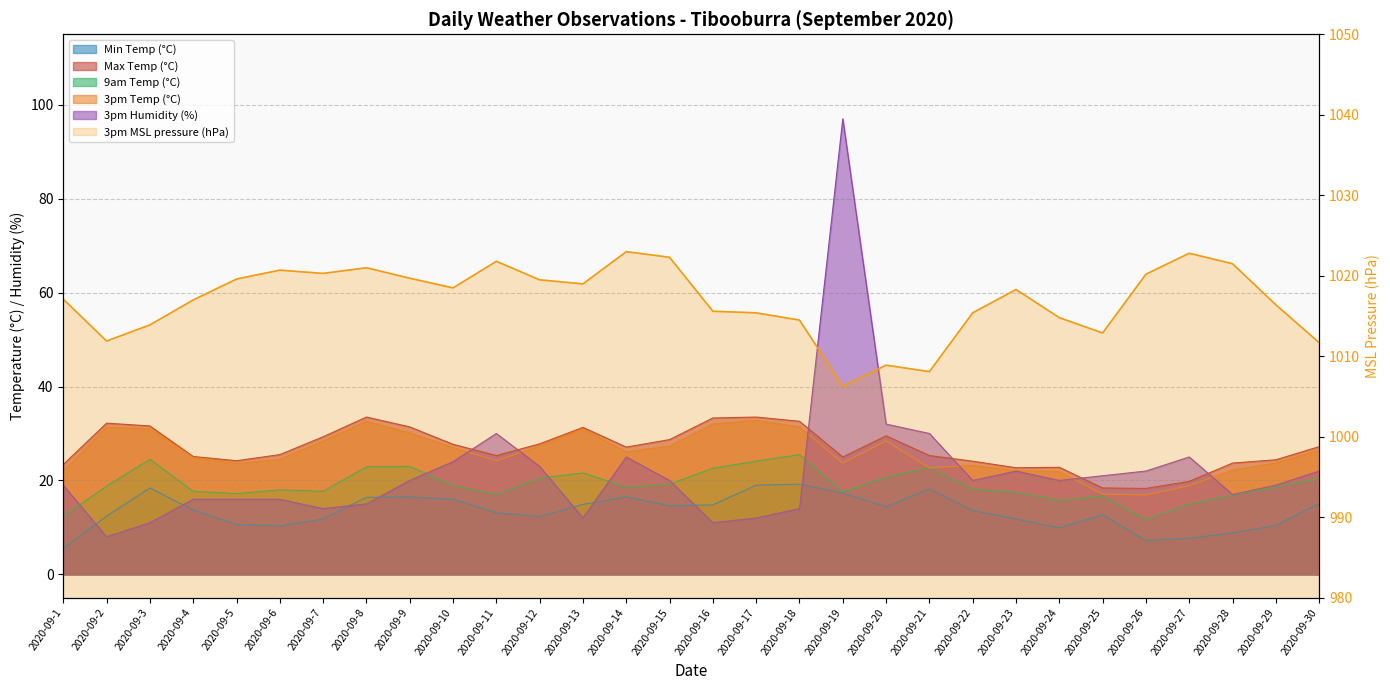

Rank the series by their maximum value, from lowest to highest.

Min Temp (°C), 9am Temp (°C), 3pm Temp (°C), Max Temp (°C), 3pm Humidity (%), 3pm MSL pressure (hPa)